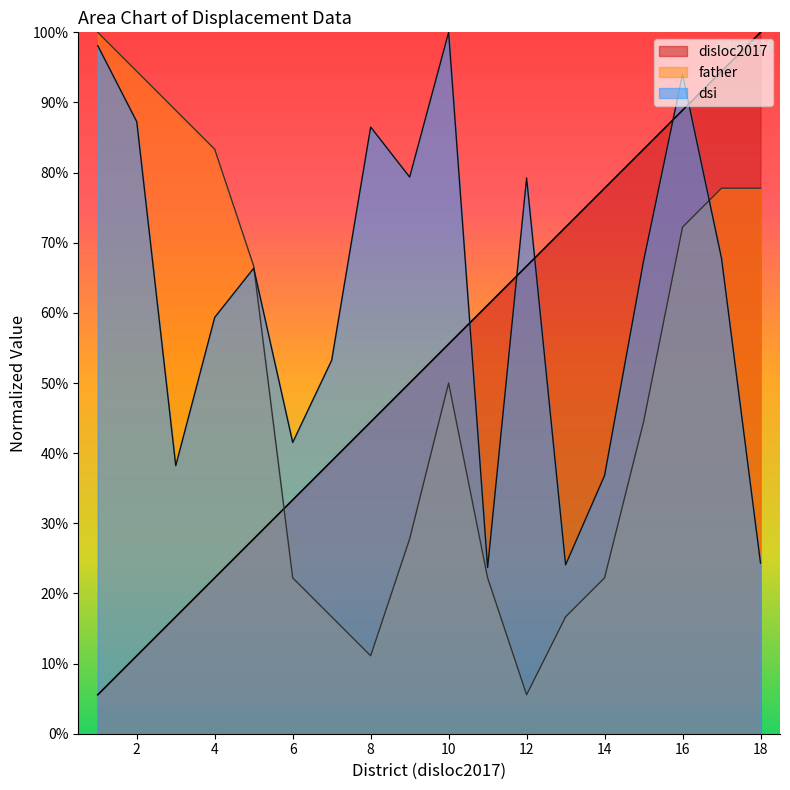

Is it true that disloc2017 equals 0.2 at 4?

True